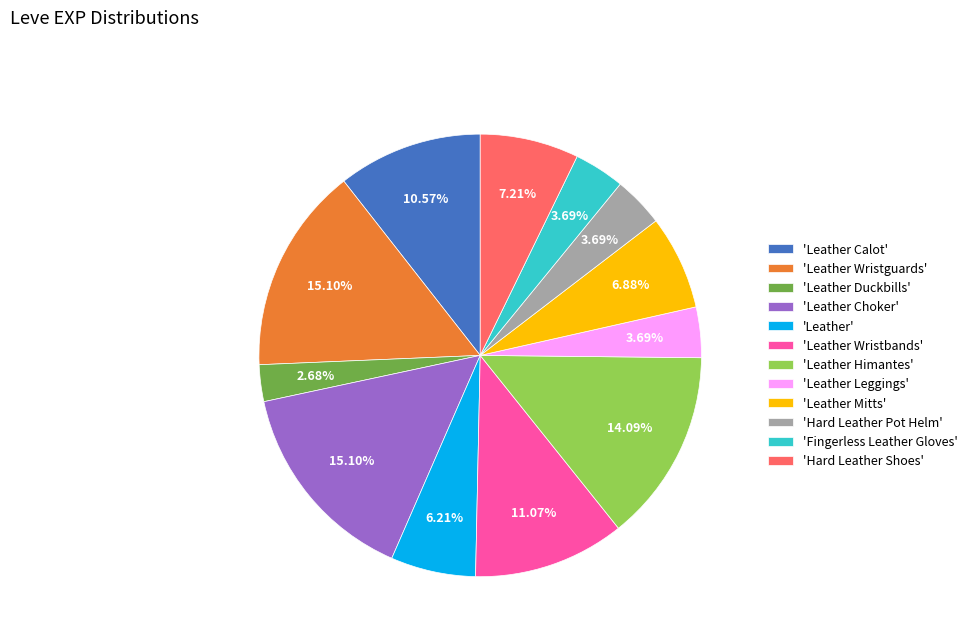

What is the ratio of the value at 'Fingerless Leather Gloves' to the value at 'Leather Himantes'?

0.3